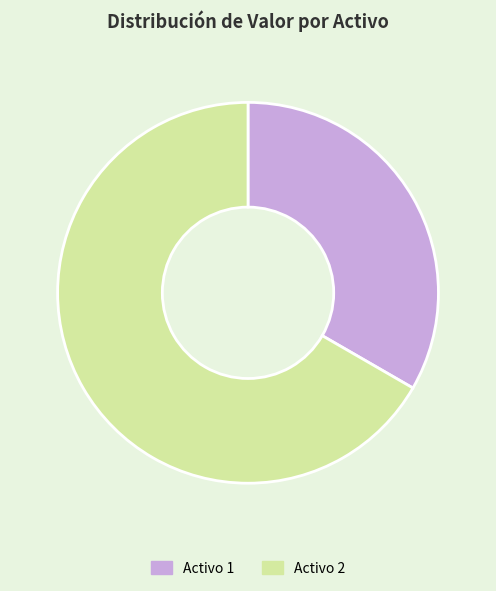

Which category accounts for the majority?

Activo 2